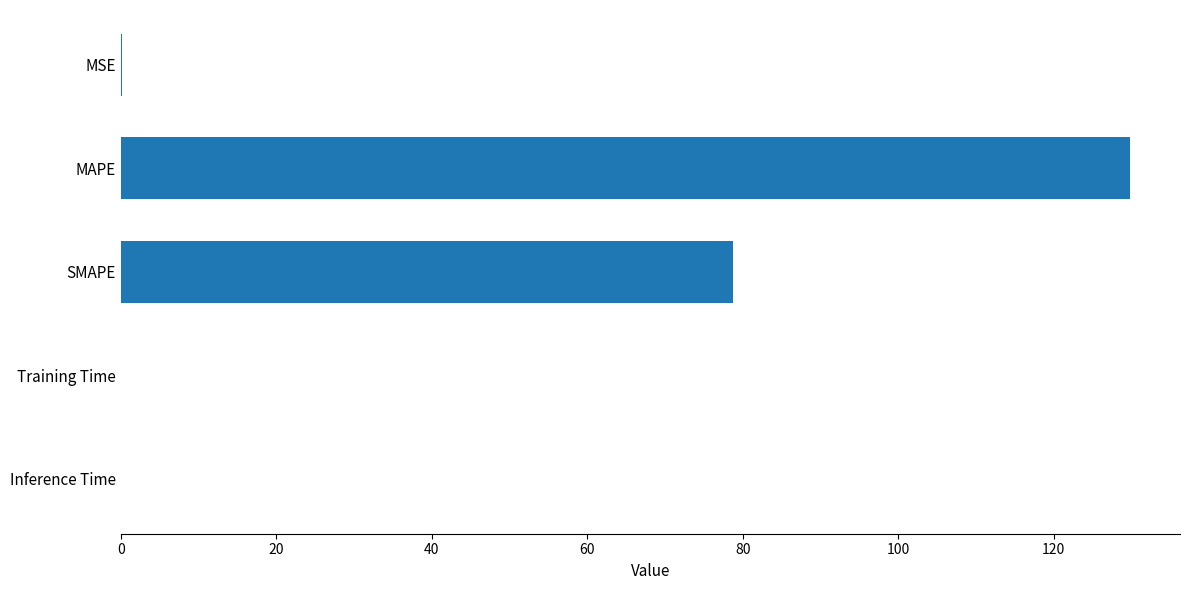

Are the bars horizontal?

Yes